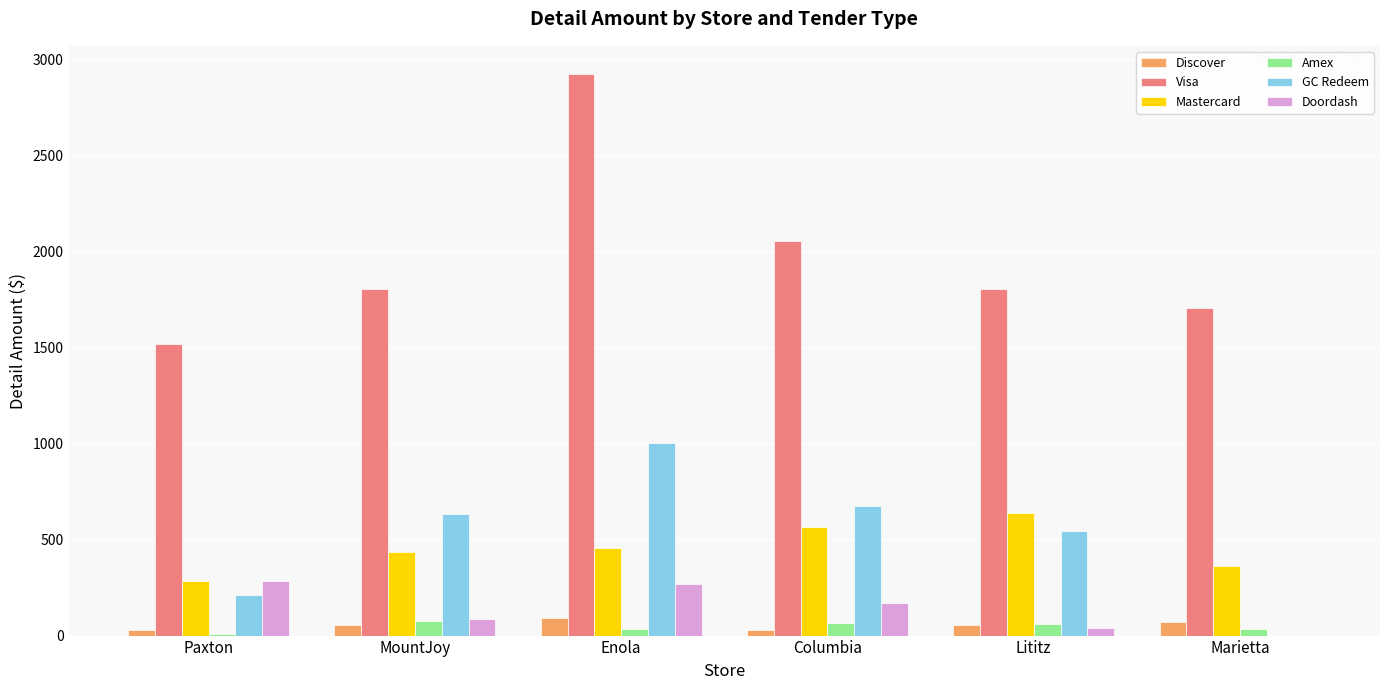

Count the number of data series in this chart.

6